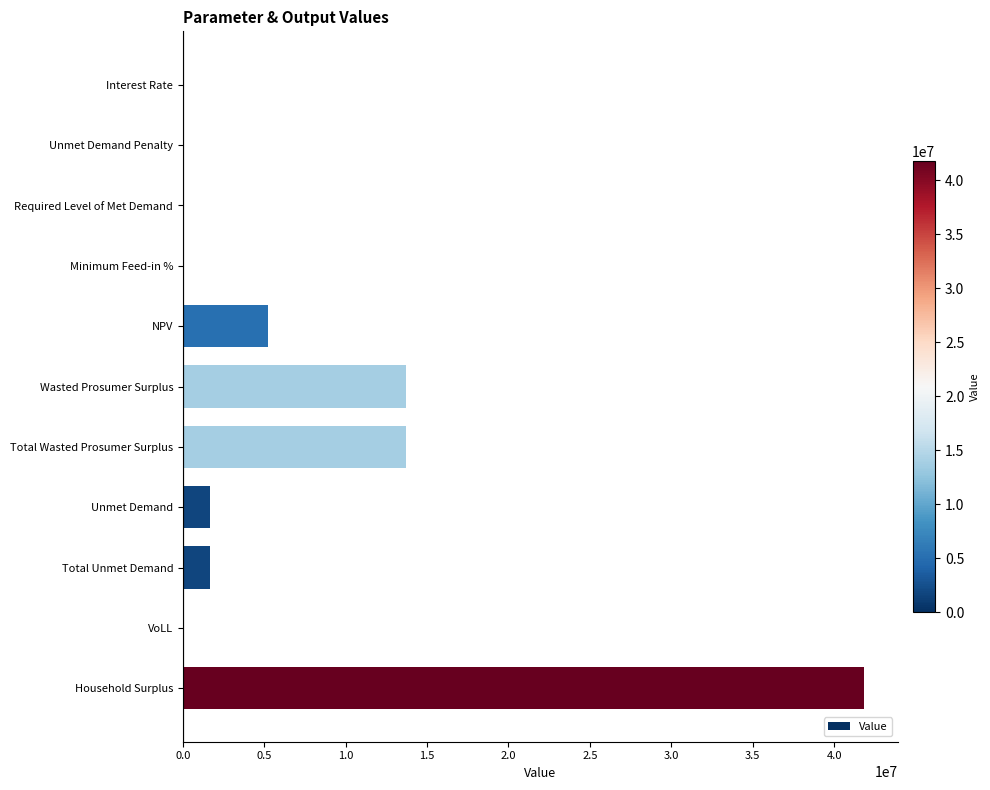

What is the change in value from Unmet Demand Penalty to Total Wasted Prosumer Surplus?

+13726352.2